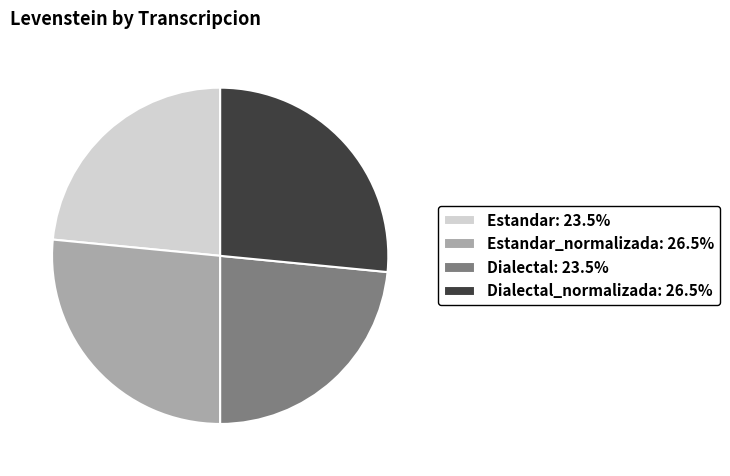

Is there any slice that represents more than half of the pie?

No